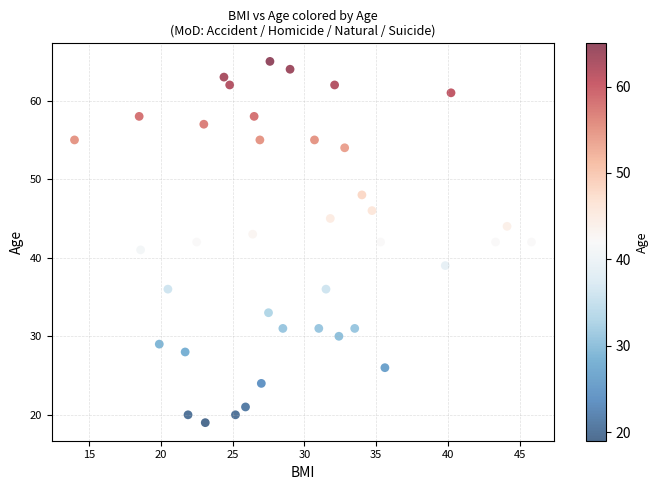

What is the range of Y values (max minus min)?

46